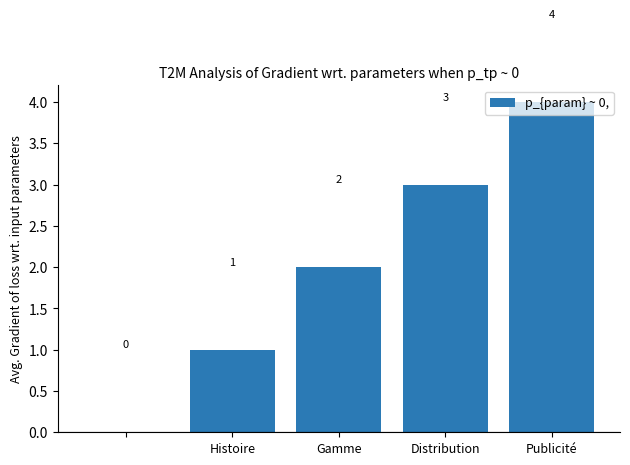

What is the sum of all values?

10